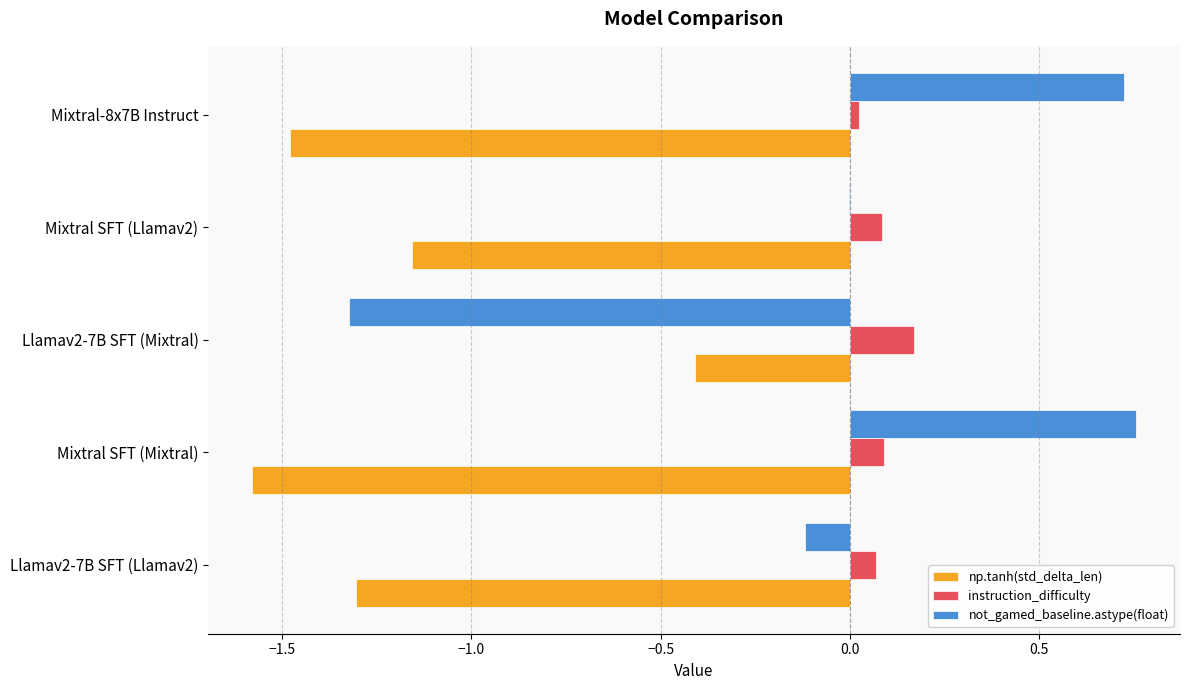

What are all the series names shown in the legend?

np.tanh(std_delta_len), instruction_difficulty, not_gamed_baseline.astype(float)